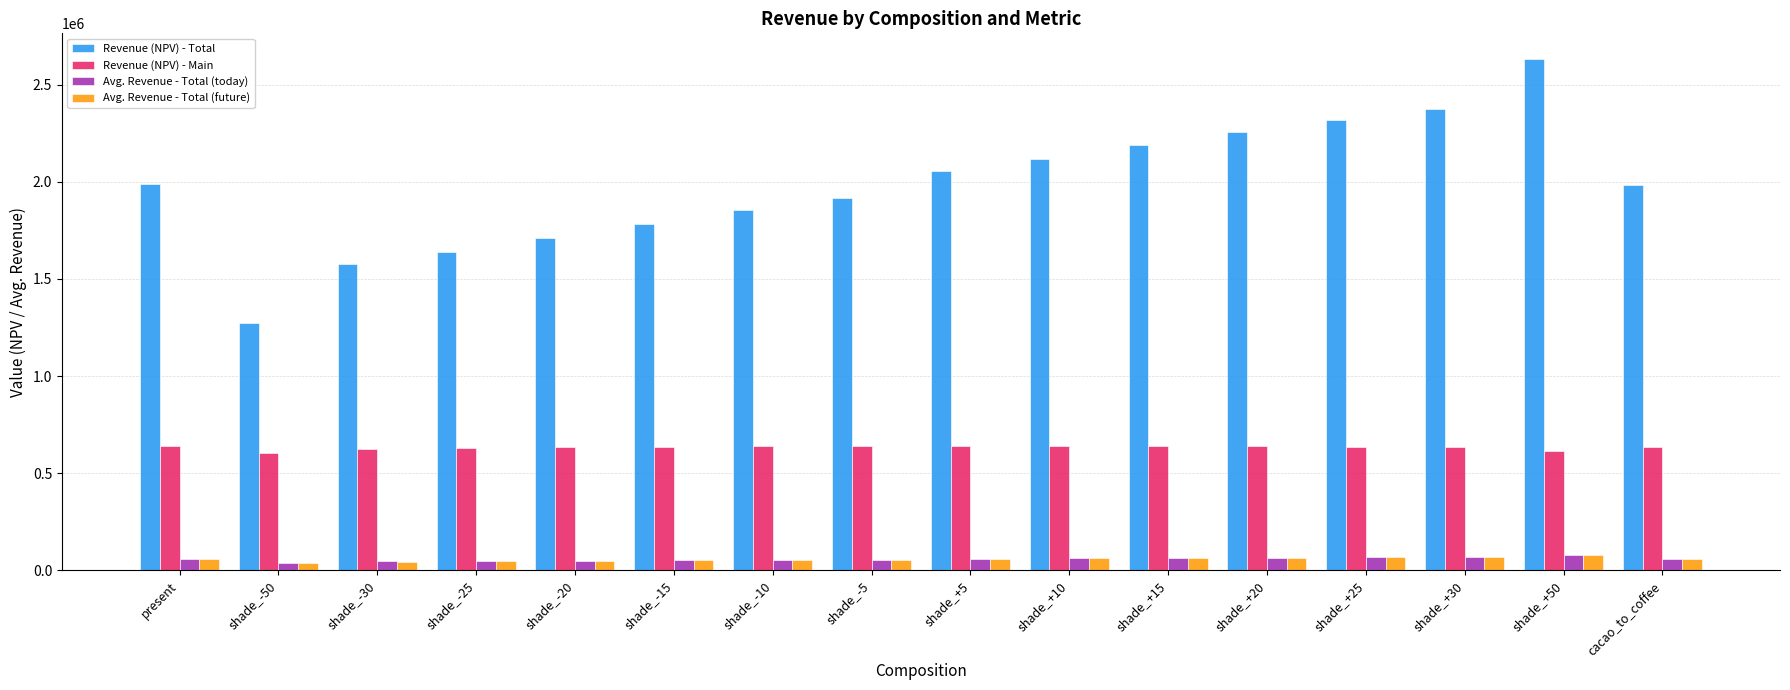

What is the sum of the Avg. Revenue - Total (future) values at shade_+20 and shade_+15?

129392.0